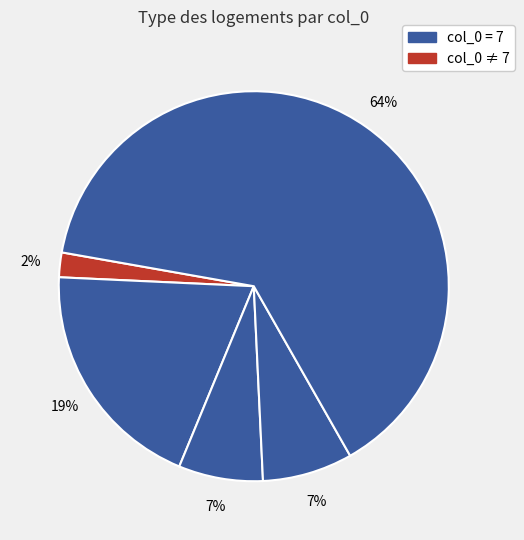

Count the number of slices in the pie.

5